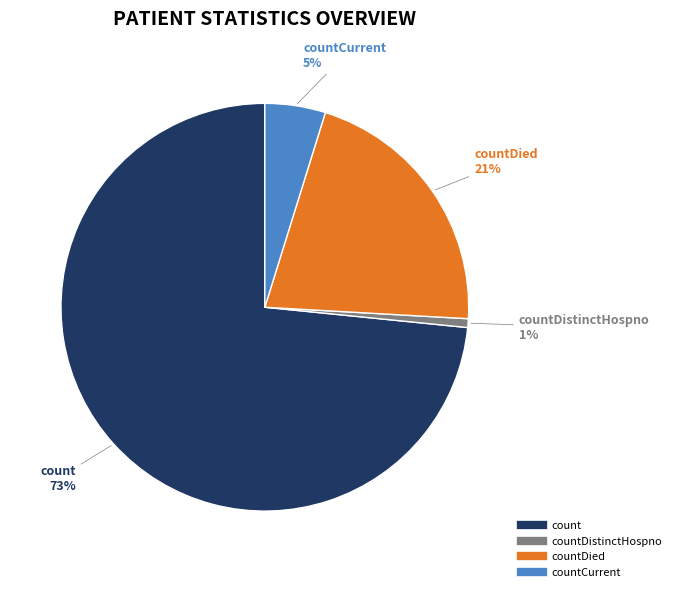

To the nearest percent, what is the average slice percentage?

25%